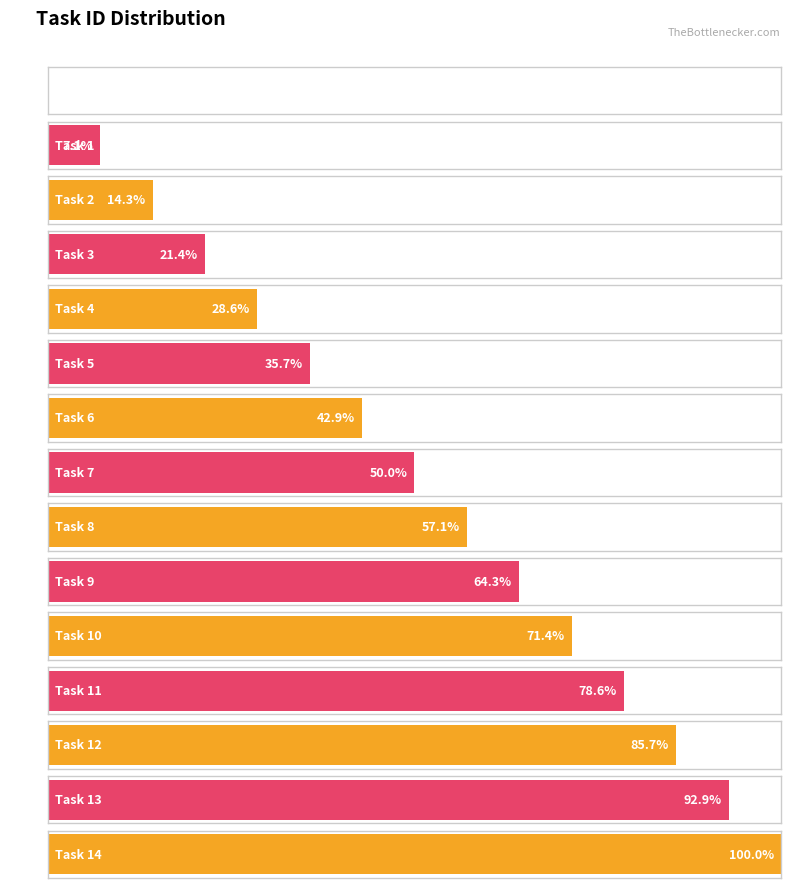

Count the number of data series in this chart.

1